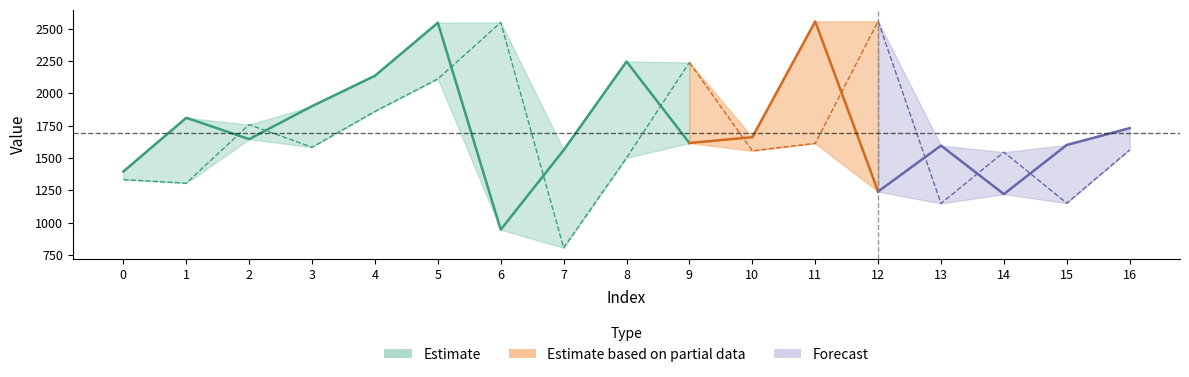

Where does the yp series first go above 1562?

2